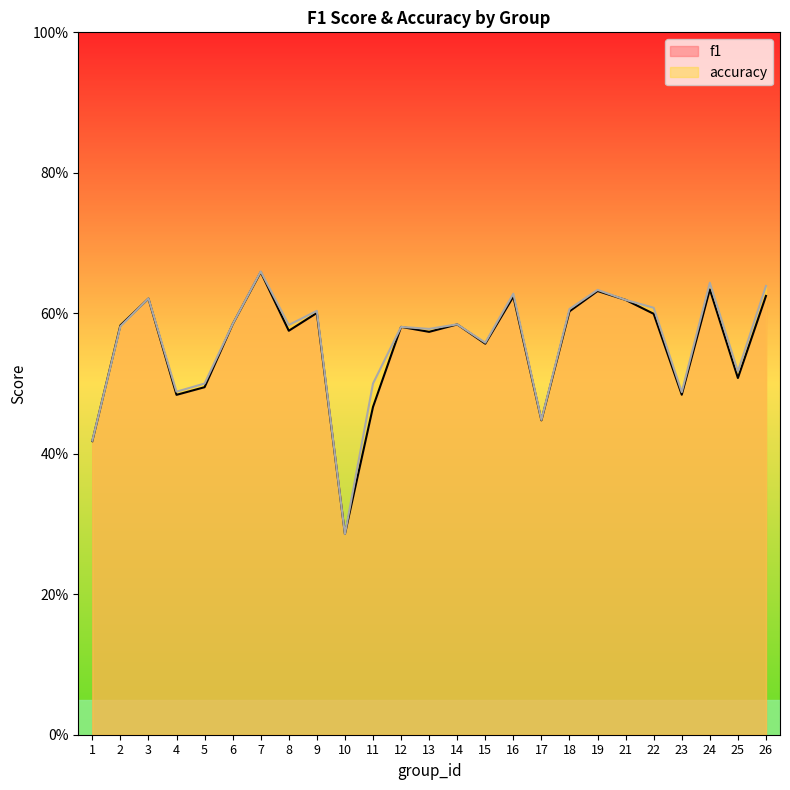

At which category is the sum across all series the highest?

7